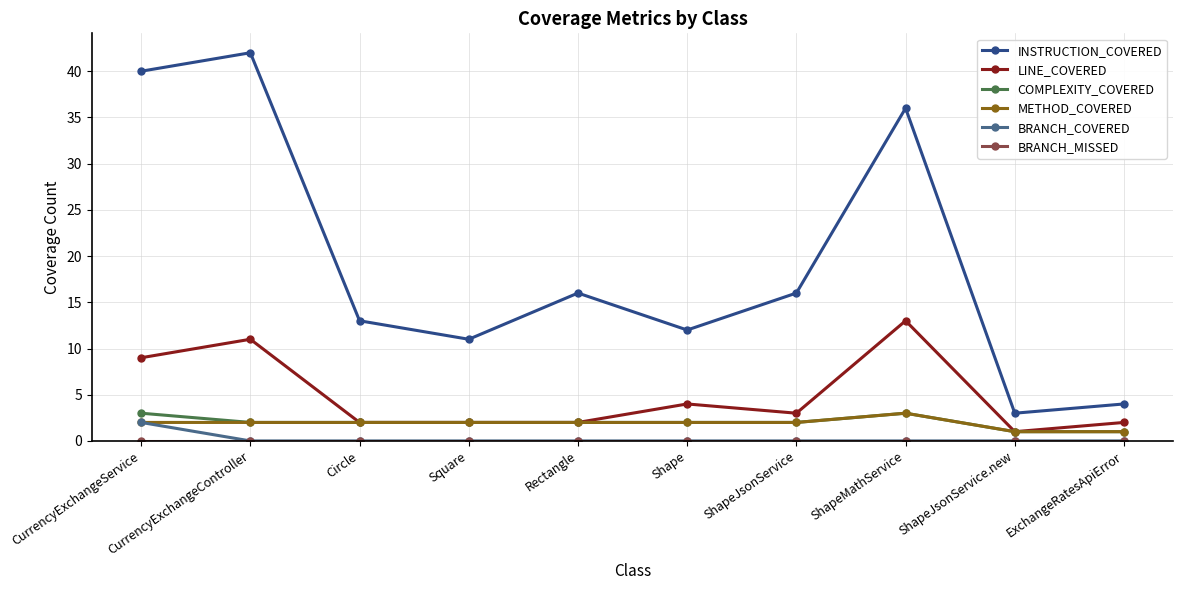

Is this an area chart (filled region under the line)?

No